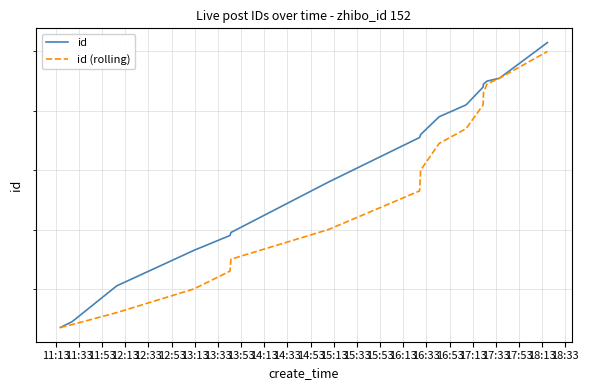

Read the id value at 14:53, to the nearest 10.

101930